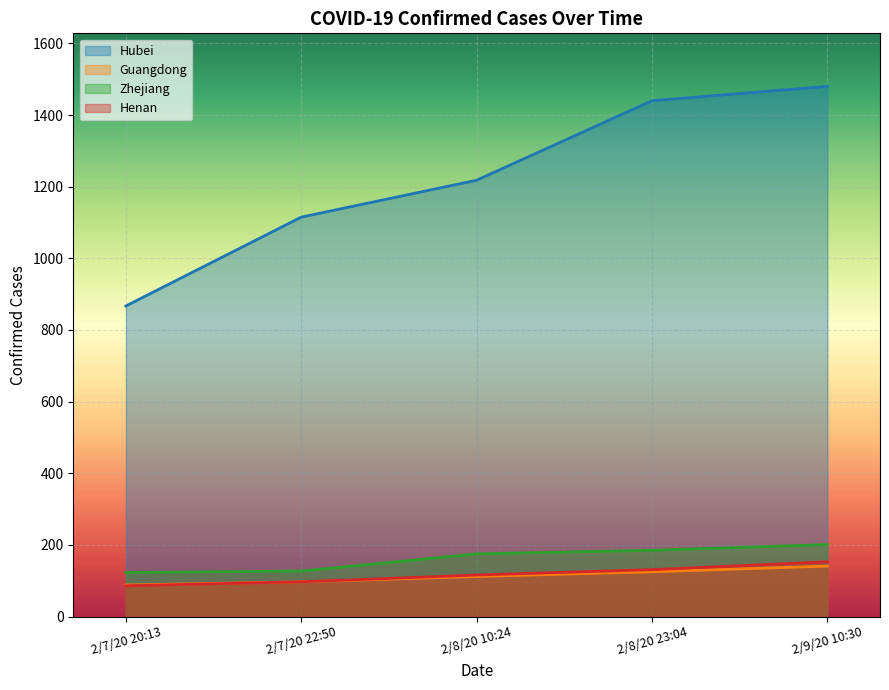

What is the value of the Hubei point at the 4th from the left?

1440